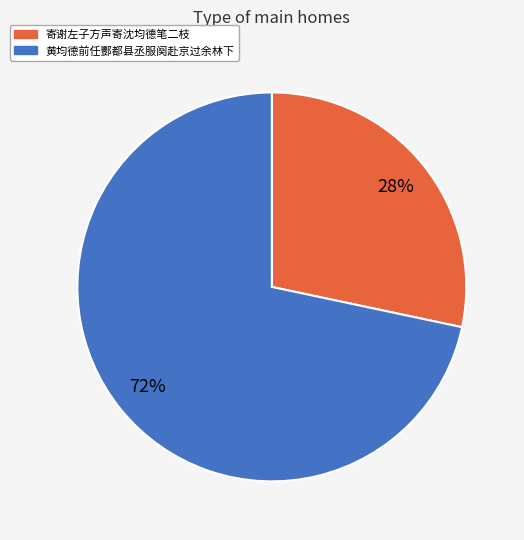

Do 寄谢左子方声寄沈均德笔二枝 and 黄均德前任酆都县丞服阕赴京过余林下 together represent more than half of the pie?

Yes